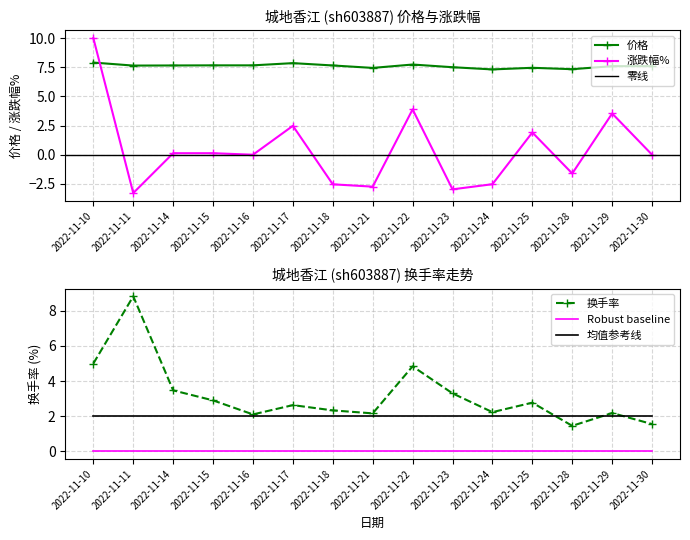

What is the difference between the maximum and minimum values in the 价格 series?

0.6